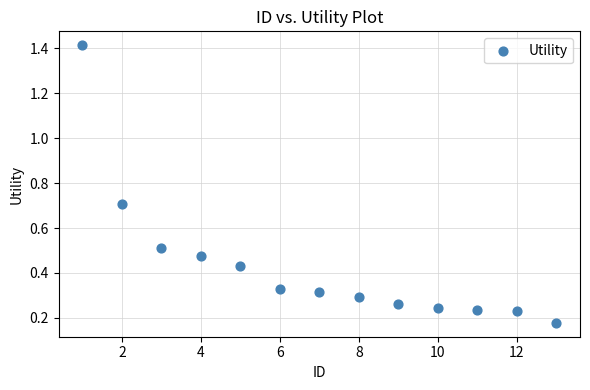

What is the range of Y values (max minus min)?

1.2